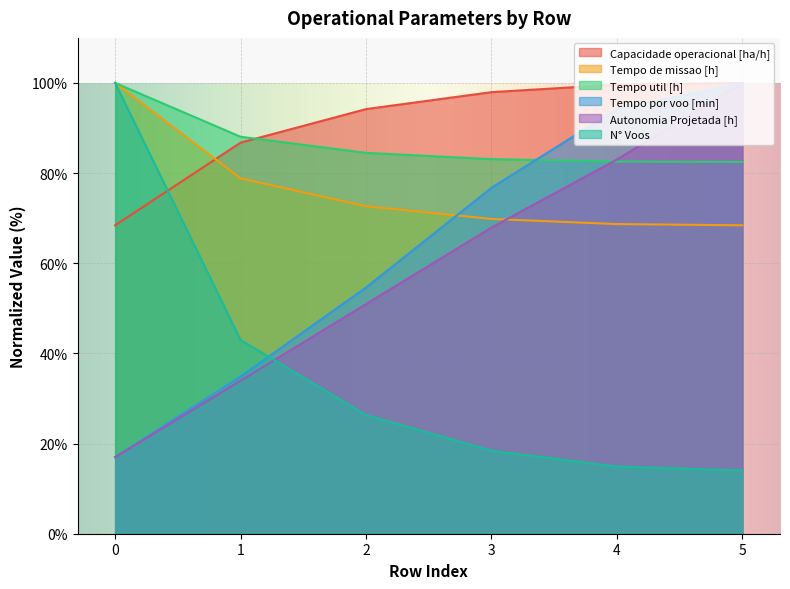

Rank the series by their maximum value, from highest to lowest.

Capacidade operacional [ha/h], Tempo de missao [h], Tempo util [h], Tempo por voo [min], Autonomia Projetada [h], N° Voos